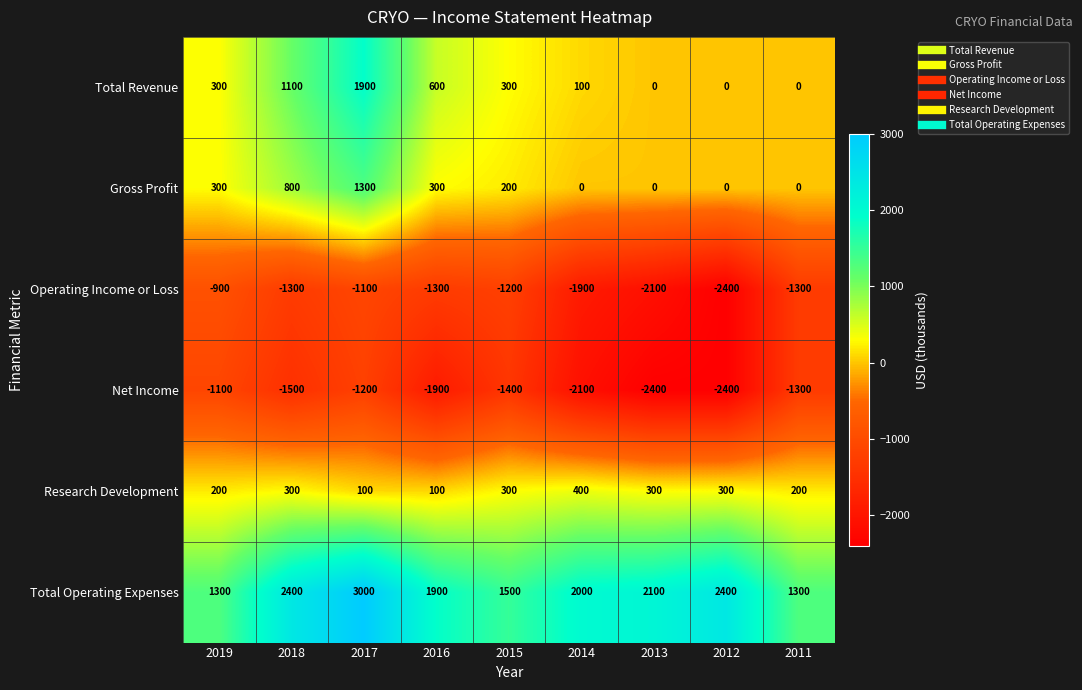

List the series in order of their peak value, lowest first.

Net Income, Operating Income or Loss, Research Development, Gross Profit, Total Revenue, Total Operating Expenses